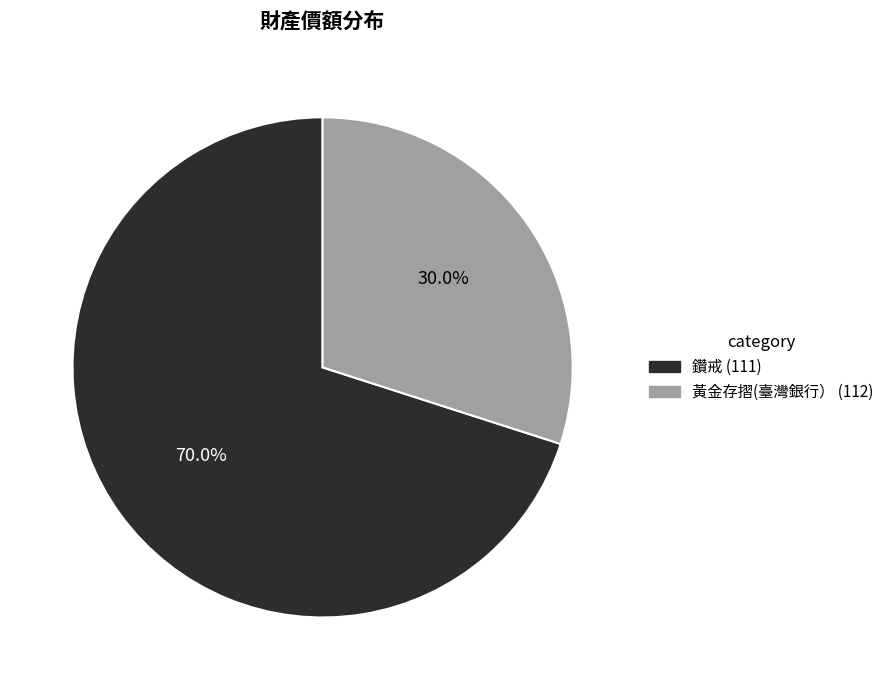

Is there any slice that represents more than half of the pie?

Yes